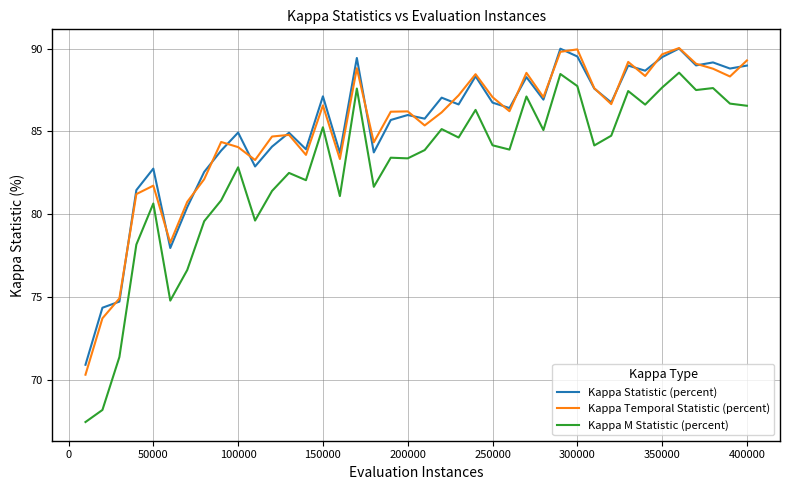

How many lines are shown in the chart?

3